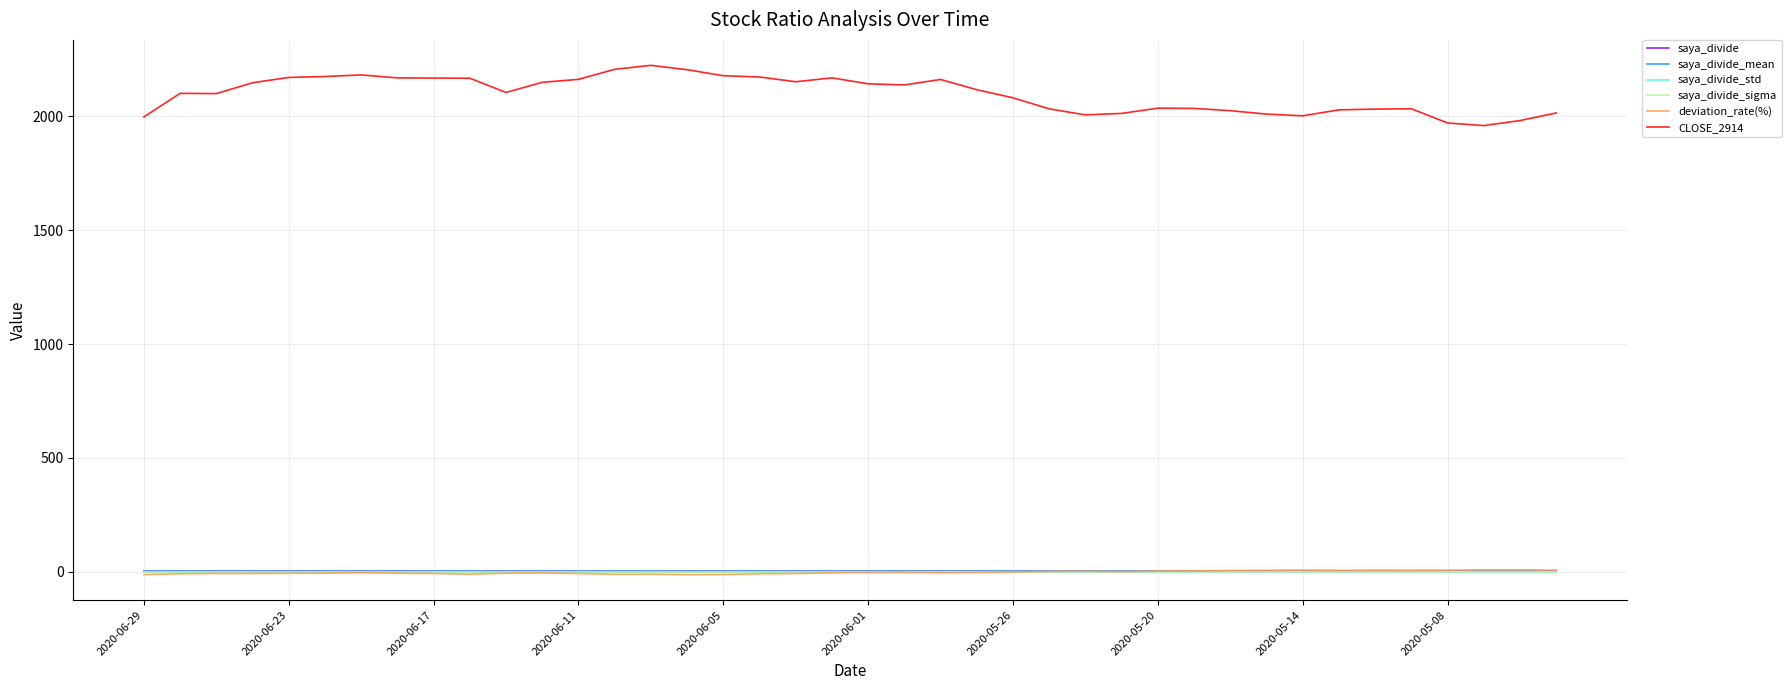

True or false: CLOSE_2914 and saya_divide cross at least once.

False